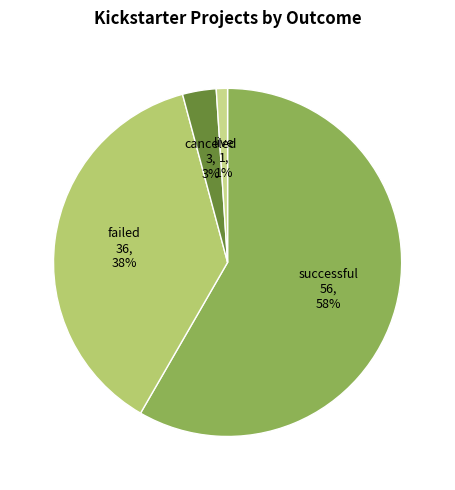

Which slice represents more than half of the pie?

successful